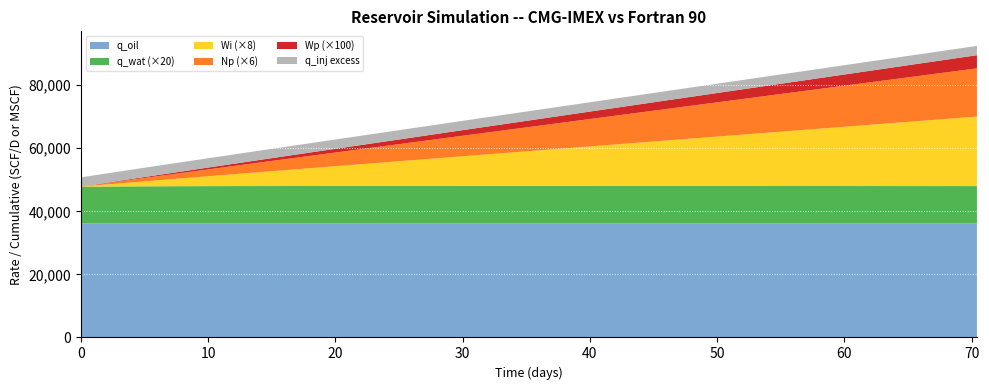

Reading left to right, what are all the values shown in this chart?

q_inj: 0=39133.8	0.1=39133.8	0.3=39133.8	0.7=39133.8	1.31=39133.8	2.01=39133.8	2.77=39133.8	3.6=39133.8	4.52=39133.8	5.53=39133.8	6.64=39133.8	7.87=39133.8	9.22=39133.8	10.71=39133.8	12.35=39133.8	14.08=39133.8	15.84=39133.8	17.64=39133.8	19.47=39133.8	21.36=39133.8	23.3=39133.8	25.32=39133.8	27.42=39133.8	29.63=39133.8	31.97=39133.8	34.47=39133.8	37.16=39133.8	40.07=39133.8	43.25=39133.8	46.76=39133.8	50.68=39133.8	54.9=39133.8	58.91=39133.8	62.8=39133.8	66.62=39133.8	70.42=39133.8
q_oil: 0=36194.5	0.1=36194.5	0.3=36194.1	0.7=36193.4	1.31=36192.5	2.01=36191.6	2.77=36190.7	3.6=36189.8	4.52=36189.0	5.53=36188.1	6.64=36187.4	7.87=36186.6	9.22=36185.9	10.71=36185.2	12.35=36184.6	14.08=36184.1	15.84=36183.6	17.64=36183.2	19.47=36182.9	21.36=36182.6	23.3=36182.4	25.32=36182.2	27.42=36182.1	29.63=36182.0	31.97=36181.9	34.47=36181.9	37.16=36182.0	40.07=36182.0	43.25=36182.2	46.76=36182.4	50.68=36182.7	54.9=36183.1	58.91=36183.5	62.8=36184.0	66.62=36184.5	70.42=36185.0
q_wat: 0=581.1	0.1=581.1	0.3=581.6	0.7=582.2	1.31=583.1	2.01=584.1	2.77=585.0	3.6=585.8	4.52=586.7	5.53=587.5	6.64=588.3	7.87=589.0	9.22=589.7	10.71=590.4	12.35=591.0	14.08=591.5	15.84=592.0	17.64=592.4	19.47=592.7	21.36=593.0	23.3=593.2	25.32=593.4	27.42=593.5	29.63=593.6	31.97=593.7	34.47=593.7	37.16=593.7	40.07=593.6	43.25=593.4	46.76=593.2	50.68=592.9	54.9=592.5	58.91=592.1	62.8=591.6	66.62=591.2	70.42=590.7
Wi: 0=3.9	0.1=3.9	0.3=11.7	0.7=27.4	1.31=51.4	2.01=78.5	2.77=108.3	3.6=141.0	4.52=176.8	5.53=216.3	6.64=259.9	7.87=307.8	9.22=360.6	10.71=418.9	12.35=483.3	14.08=551.1	15.84=620.0	17.64=690.2	19.47=762.0	21.36=835.7	23.3=911.8	25.32=990.7	27.42=1073.1	29.63=1159.6	31.97=1251.3	34.47=1349.0	37.16=1454.0	40.07=1568.0	43.25=1692.5	46.76=1830.1	50.68=1983.2	54.9=2148.3	58.91=2305.2	62.8=2457.5	66.62=2607.1	70.42=2755.7
Np: 0=3.6	0.1=3.6	0.3=10.9	0.7=25.3	1.31=47.6	2.01=72.6	2.77=100.2	3.6=130.4	4.52=163.6	5.53=200.1	6.64=240.3	7.87=284.6	9.22=333.5	10.71=387.4	12.35=446.9	14.08=509.6	15.84=573.3	17.64=638.2	19.47=704.6	21.36=772.8	23.3=843.1	25.32=916.1	27.42=992.3	29.63=1072.2	31.97=1157.0	34.47=1247.3	37.16=1344.4	40.07=1449.9	43.25=1564.9	46.76=1692.1	50.68=1833.7	54.9=1986.4	58.91=2131.5	62.8=2272.2	66.62=2410.6	70.42=2547.9
Wp: 0=0.1	0.1=0.1	0.3=0.2	0.7=0.4	1.31=0.8	2.01=1.2	2.77=1.6	3.6=2.1	4.52=2.6	5.53=3.2	6.64=3.9	7.87=4.6	9.22=5.4	10.71=6.3	12.35=7.3	14.08=8.3	15.84=9.3	17.64=10.4	19.47=11.5	21.36=12.6	23.3=13.7	25.32=14.9	27.42=16.2	29.63=17.5	31.97=18.9	34.47=20.4	37.16=22.0	40.07=23.7	43.25=25.6	46.76=27.7	50.68=30.0	54.9=32.5	58.91=34.9	62.8=37.2	66.62=39.4	70.42=41.7